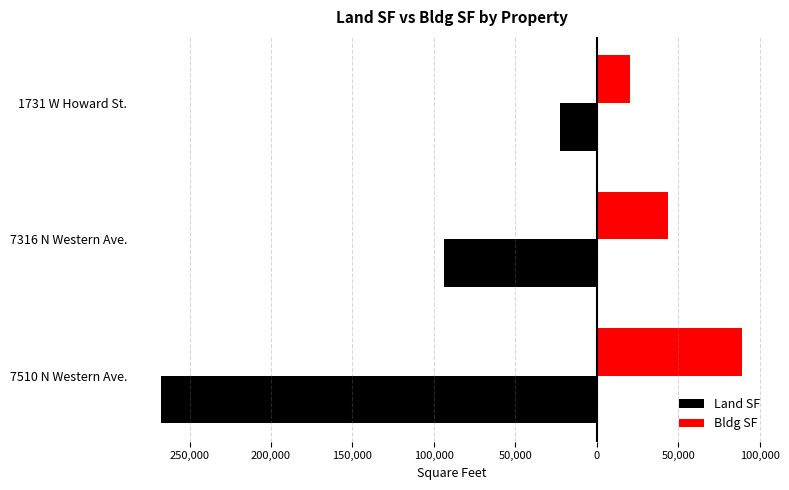

What are all the series names shown in the legend?

Land SF, Bldg SF